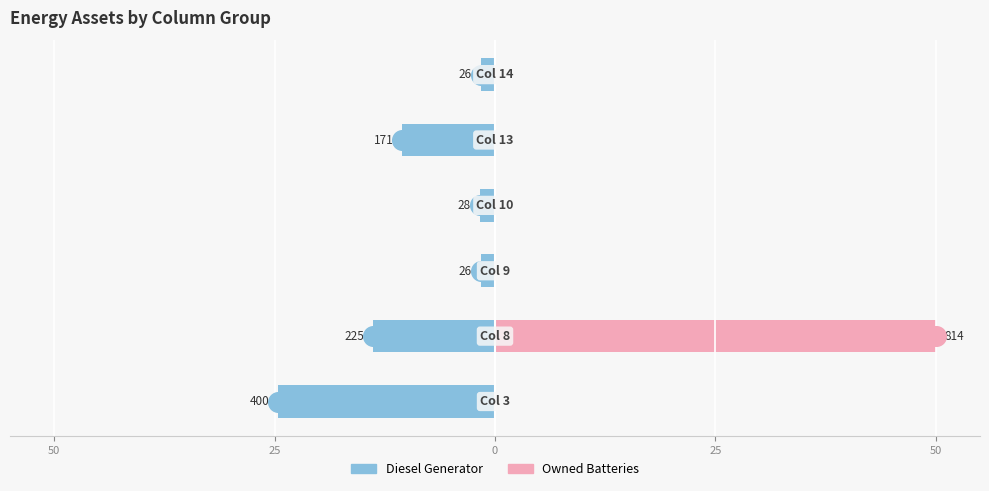

Is the value of Owned Batteries at 50 greater than the value of Diesel Generator at 25?

Yes